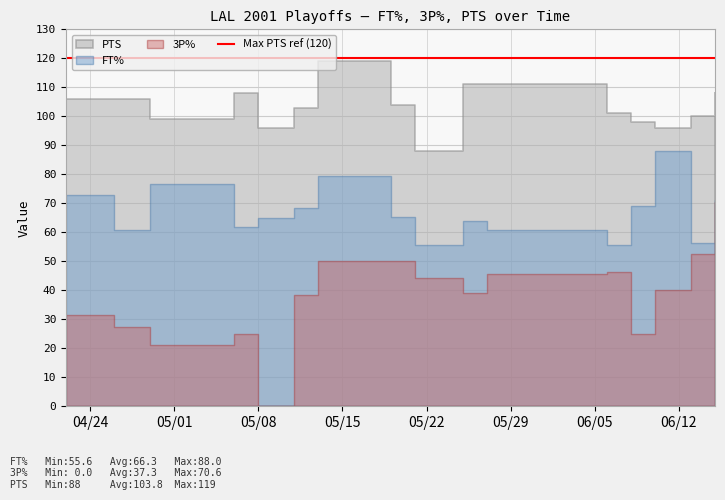

Reading left to right, list all the values displayed in this chart.

FT%: 72.7	60.9	76.7	61.8	64.9	68.3	79.5	65.2	55.6	64.0	60.7	55.6	69.2	88.0	56.3	71.1
3P%: 31.6	27.3	21.1	25.0	0.0	38.5	50.0	50.0	44.4	38.9	45.5	46.2	25.0	40.0	52.6	70.6
PTS: 106.0	106.0	99.0	108.0	96.0	103.0	119.0	104.0	88.0	111.0	111.0	101.0	98.0	96.0	100.0	108.0